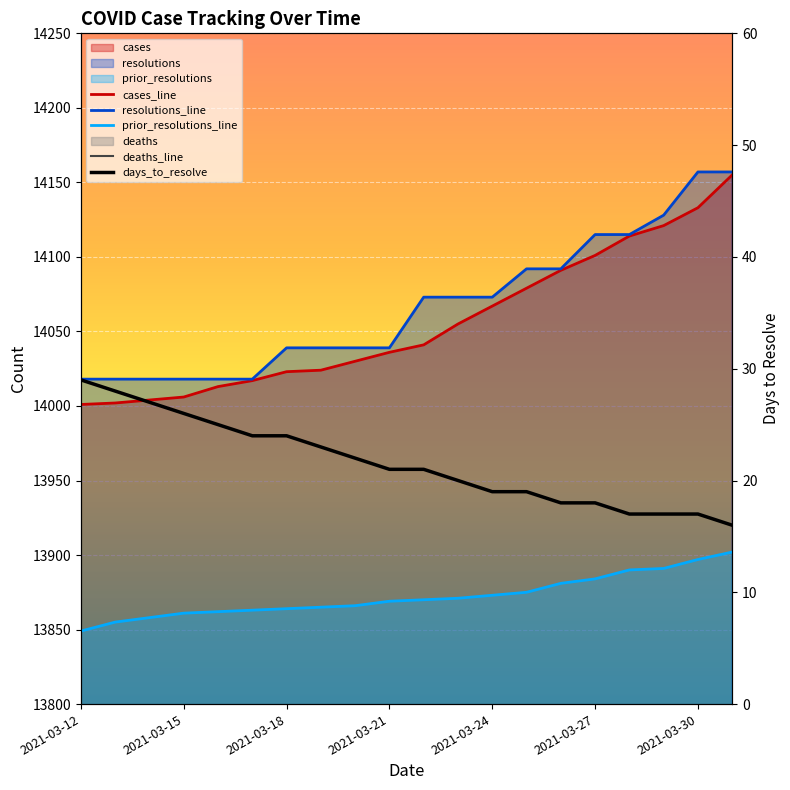

How many values in the resolutions series exceed 14073?

7